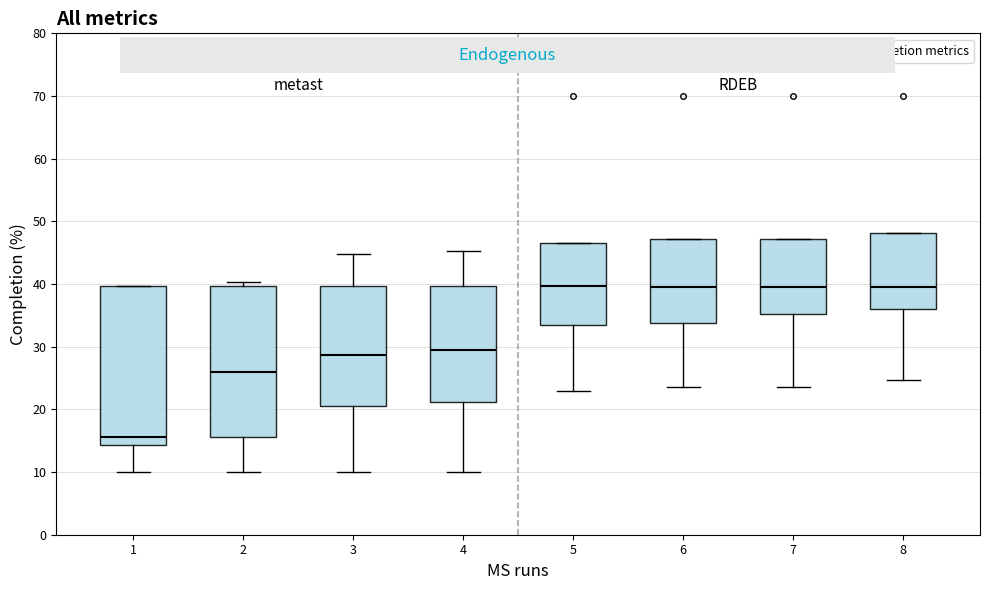

Which box is the tallest, from its lower edge to its upper edge?

1